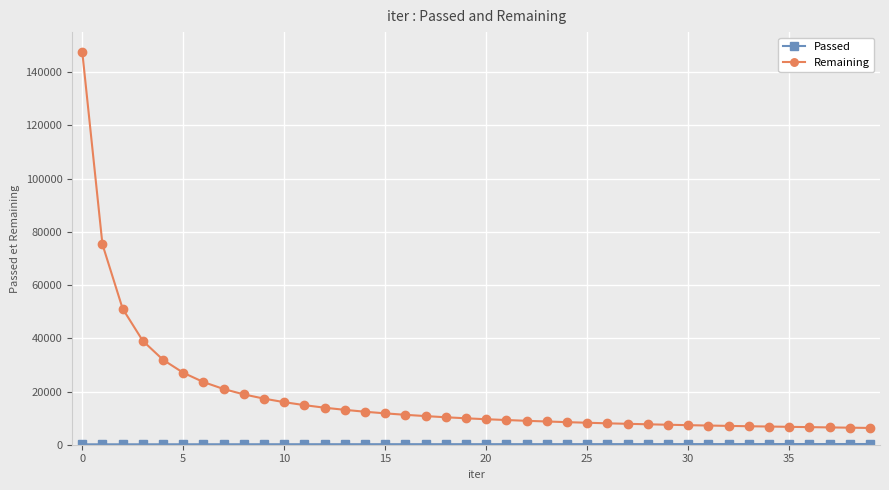

Which series has the largest total across all categories?

Remaining